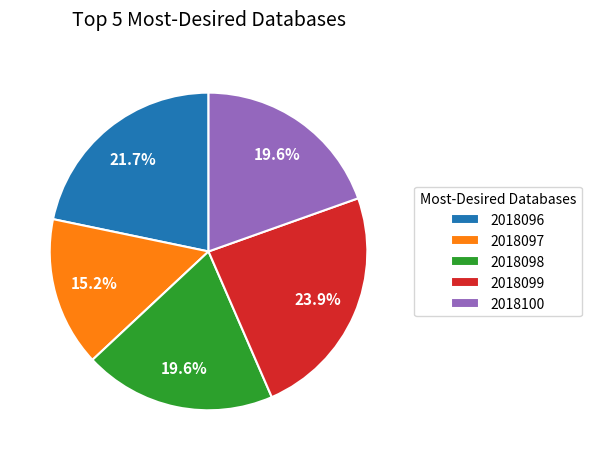

Between 2018097 and 2018099, which is larger?

2018099